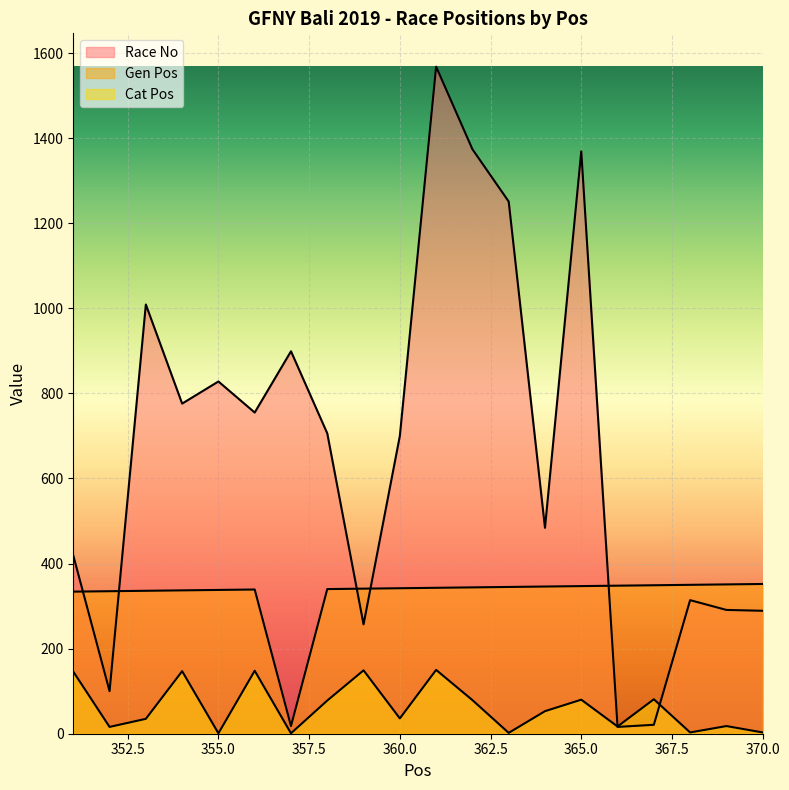

What is the difference between the maximum and minimum values in the Gen Pos series?

334